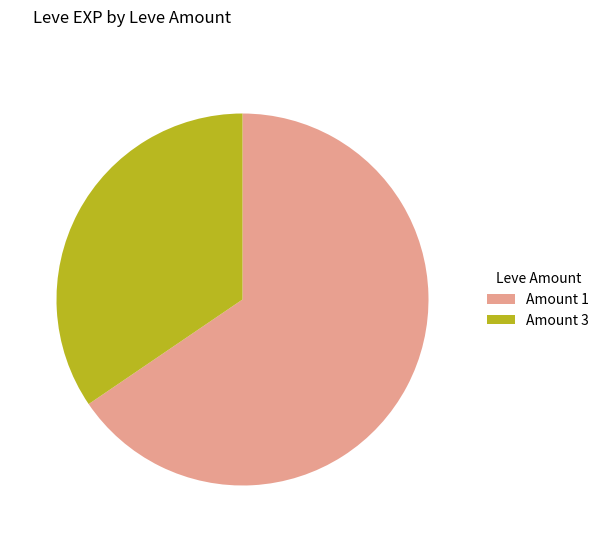

Which category has the biggest portion of the pie?

Amount 1